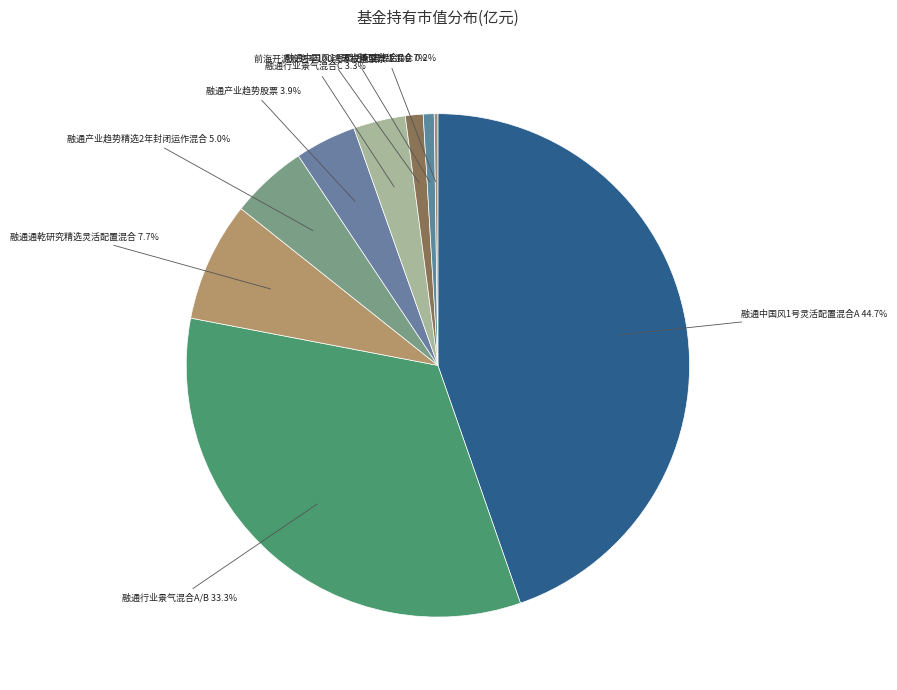

Combined, do 融通产业趋势精选2年封闭运作混合 and 融通行业景气混合A/B account for over 50%?

No